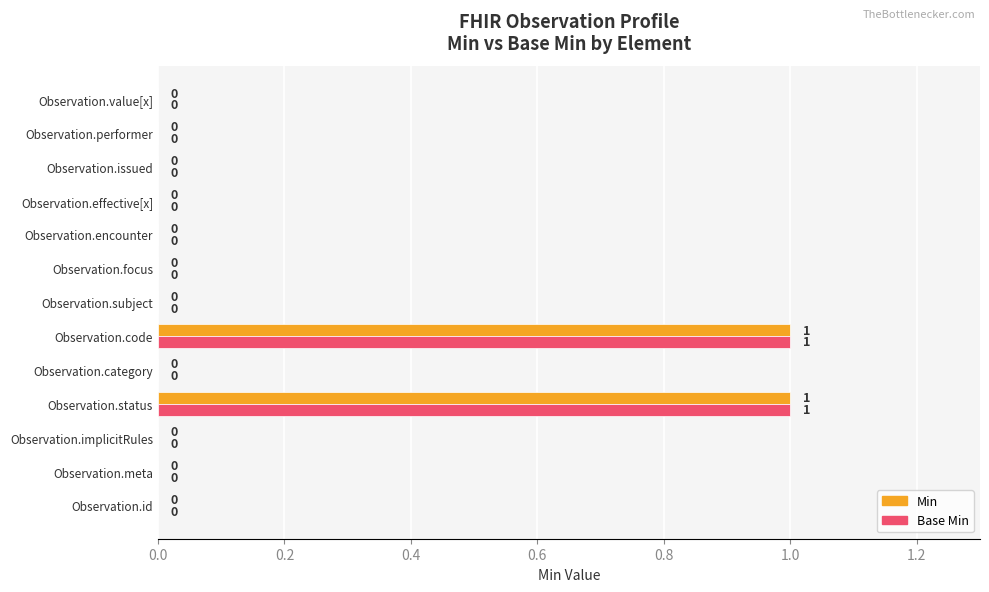

How many Min values are between 0 and 1?

13